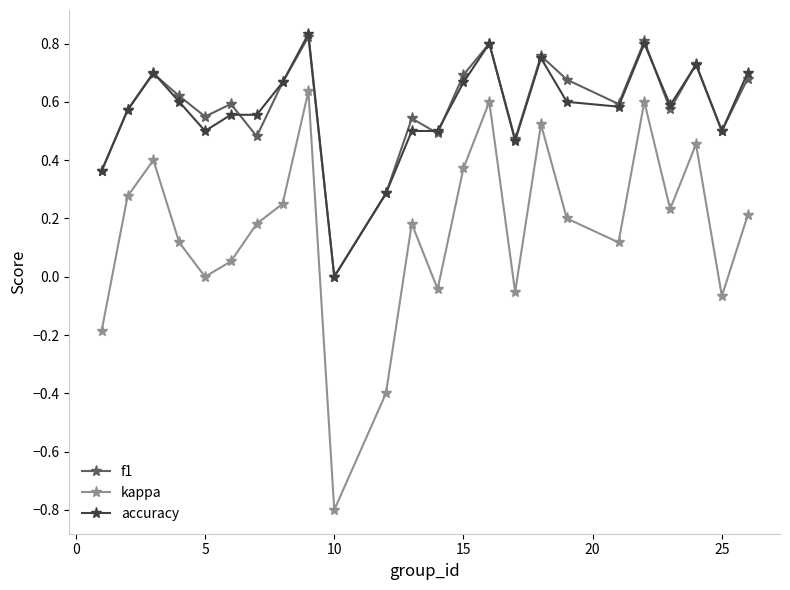

Which series has the widest spread of values?

kappa